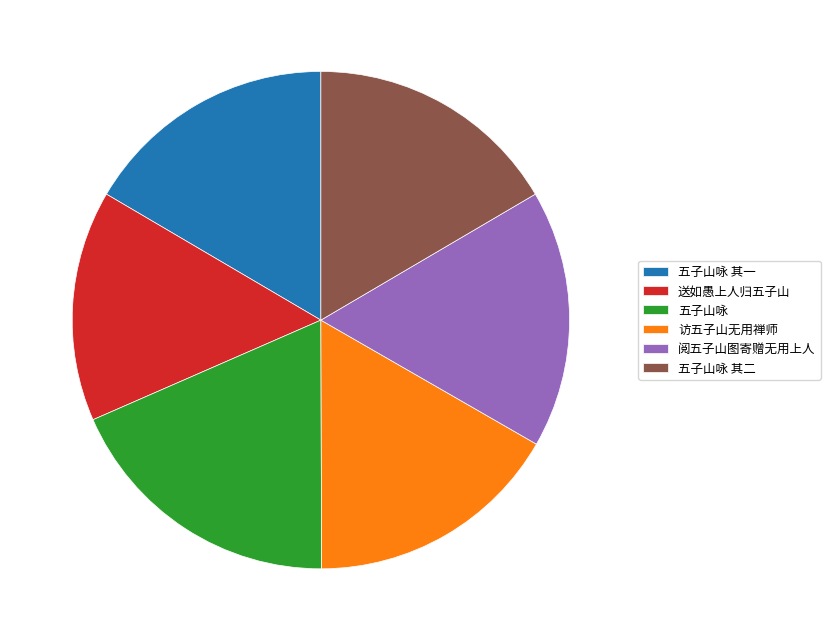

Which has a higher value, 阅五子山图寄赠无用上人 or 五子山咏?

五子山咏